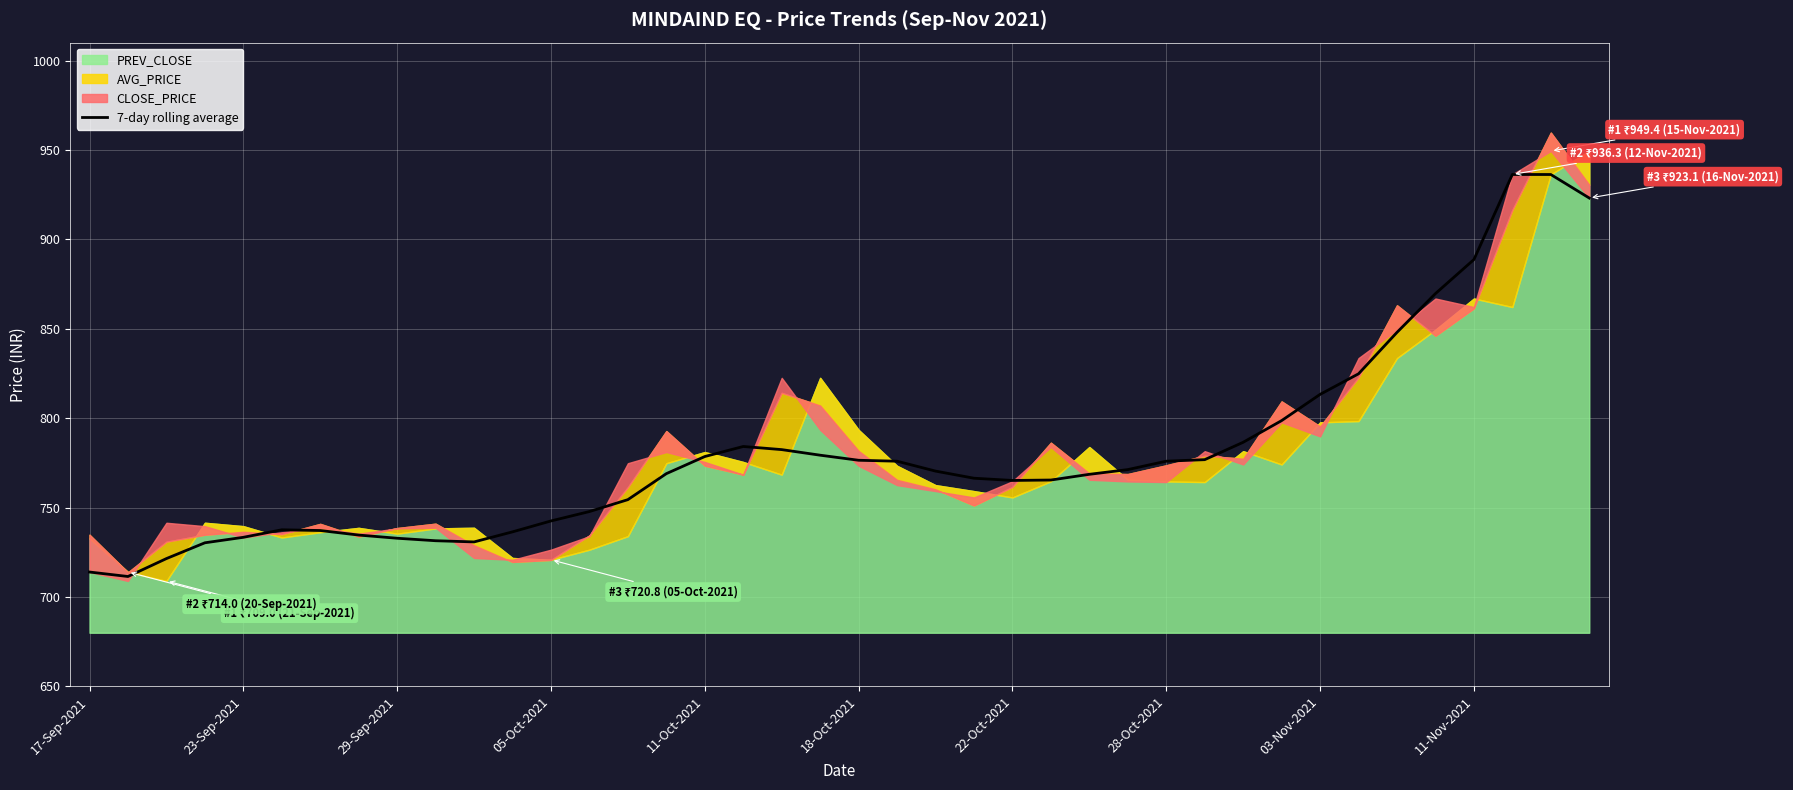

True or false: 7-day rolling average has a value of 778.5 at 11-Oct-2021.

True